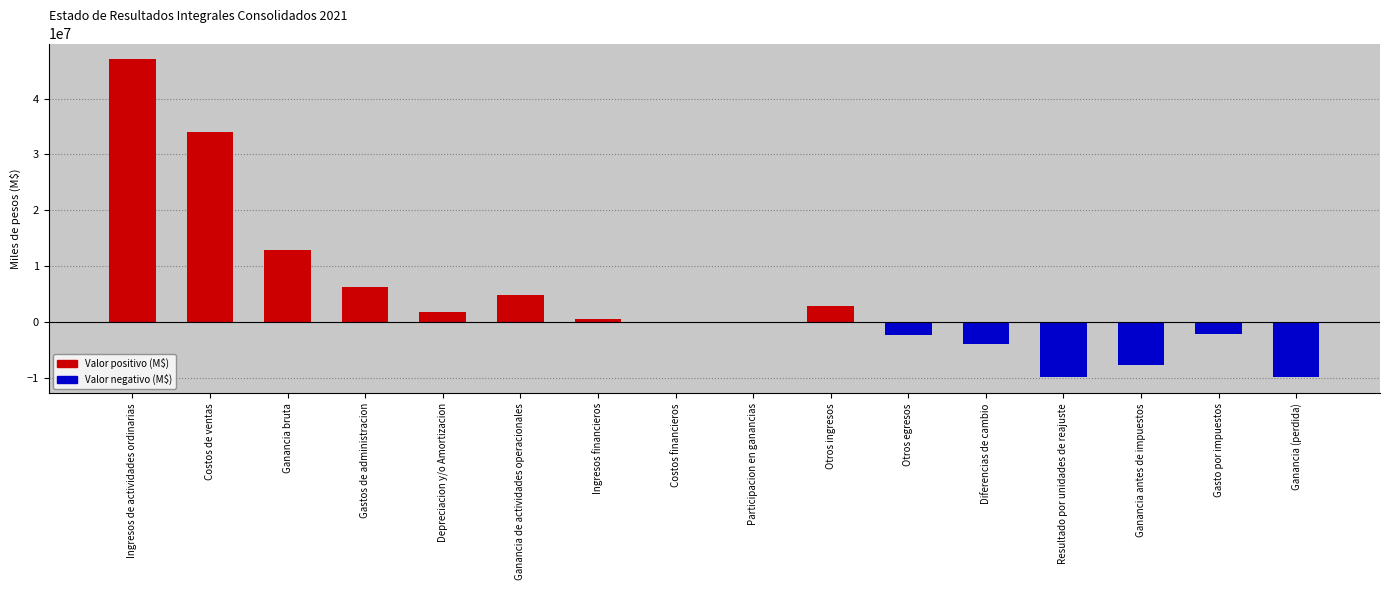

Which label corresponds to the largest value in the chart?

Ingresos de actividades ordinarias